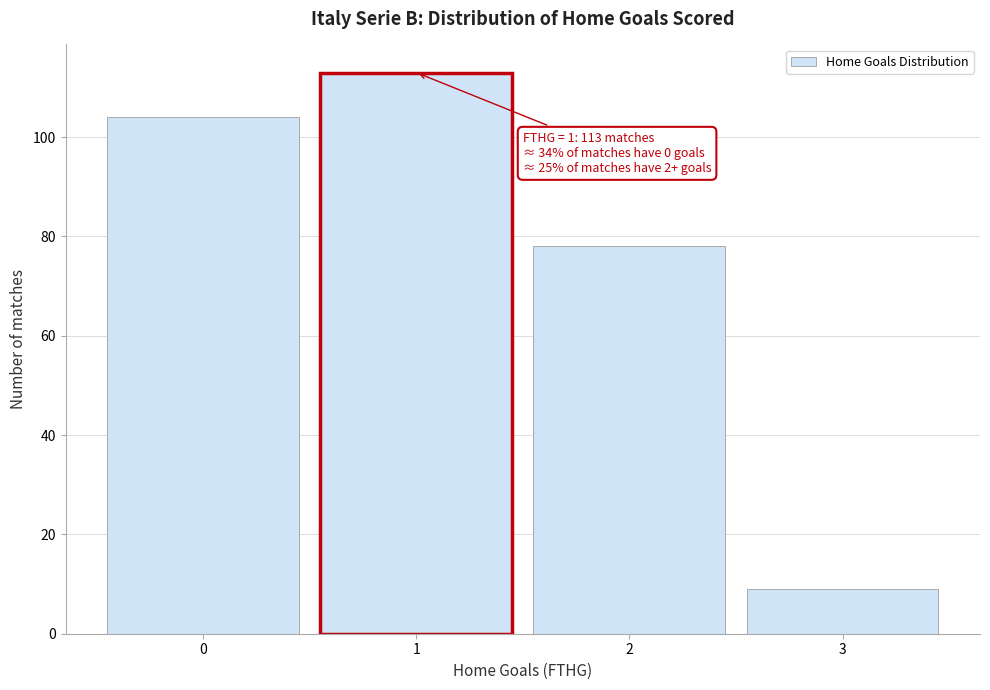

Which range on the x-axis has the tallest bar?

0.5 to 1.5